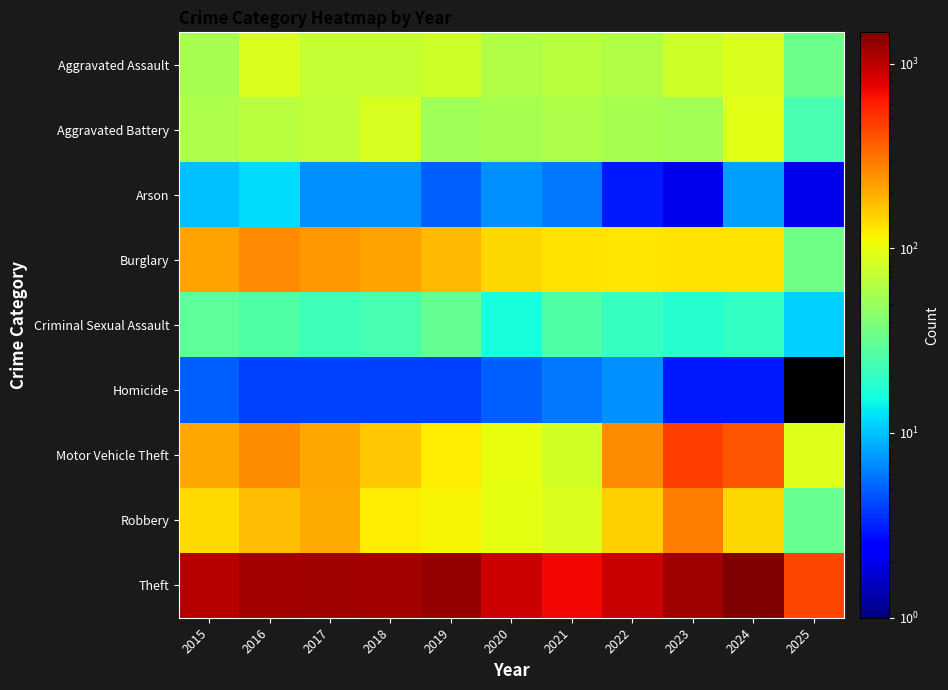

Rank the categories by Theft value from highest to lowest.

2024, 2019, 2023, 2017, 2018, 2016, 2015, 2022, 2020, 2021, 2025